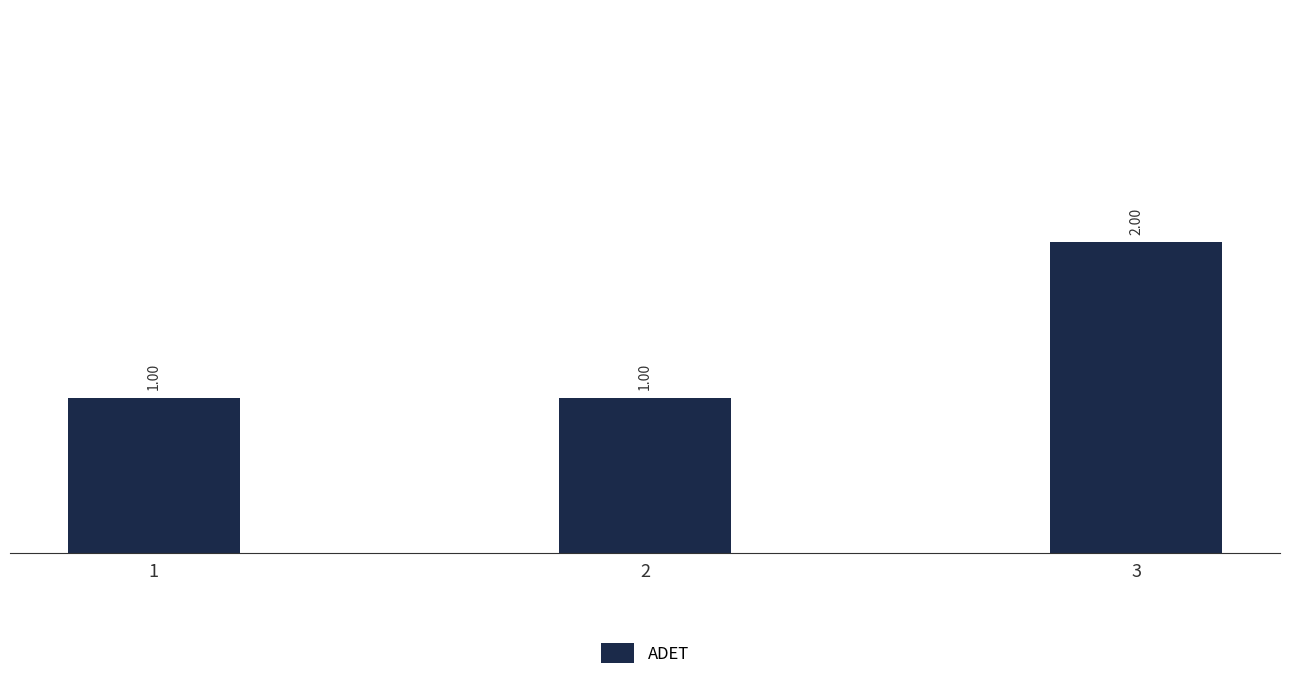

Approximately how many times larger is the value at 1 compared to 3?

0.5